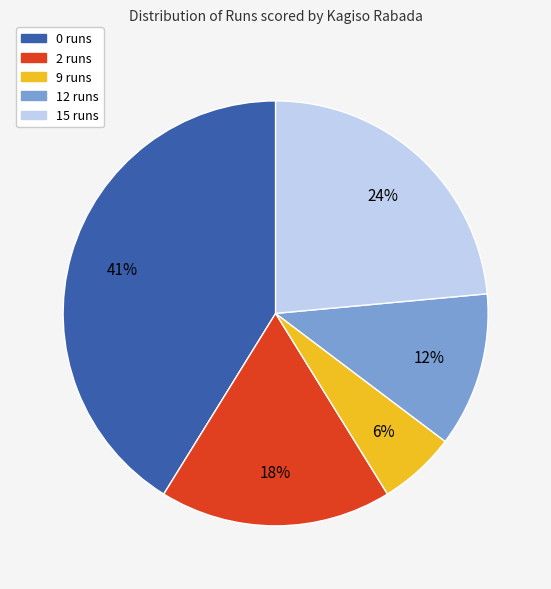

Does any single category account for the majority?

No